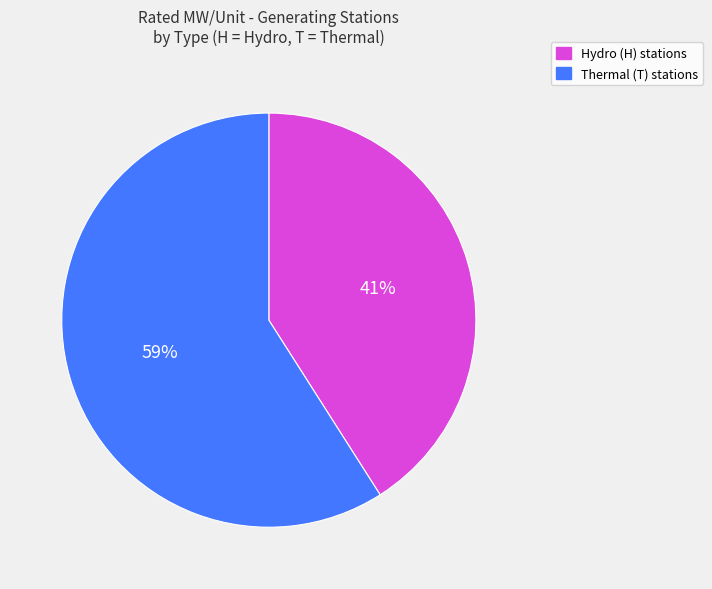

Is there a majority slice in this chart?

Yes